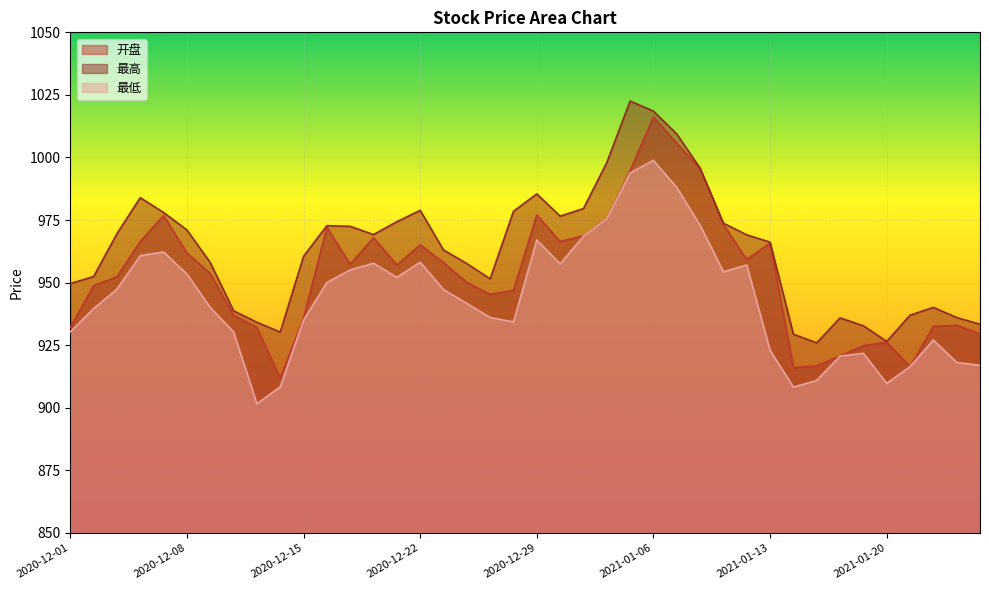

Reading left to right, what are all the values shown in this chart?

开盘: 932.1	948.8	952.4	966.4	976.8	961.8	953.6	937.0	932.0	911.8	935.8	972.1	957.4	968.0	957.0	965.1	958.0	950.1	945.3	946.9	977.0	966.4	968.6	975.5	994.7	1016.2	1005.7	995.5	973.3	959.2	965.8	916.1	916.8	920.7	924.8	926.2	916.4	932.5	933.0	929.5
最高: 949.6	952.4	969.6	984.0	978.0	971.0	958.0	938.8	934.2	930.2	960.5	972.8	972.5	969.2	974.3	978.9	963.0	957.6	951.5	978.5	985.5	976.6	979.6	998.0	1022.5	1018.5	1009.4	995.8	973.8	969.1	966.2	929.4	926.0	935.9	932.8	926.5	937.0	940.1	936.1	933.4
最低: 930.3	939.6	947.4	960.8	962.2	953.4	940.1	930.3	901.6	908.4	935.1	950.0	955.1	957.8	952.1	958.2	947.2	941.7	936.1	934.3	967.0	957.5	968.5	975.5	993.9	998.9	988.0	972.9	954.3	957.1	923.0	908.3	911.0	920.7	921.7	909.8	916.4	927.1	918.1	917.0